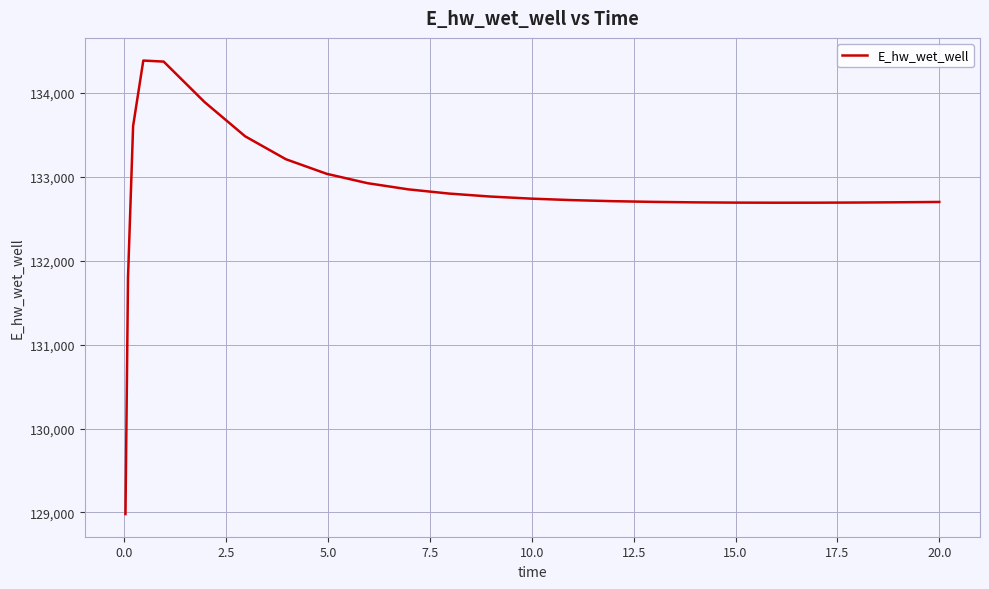

What is the smallest value displayed?

128980.7